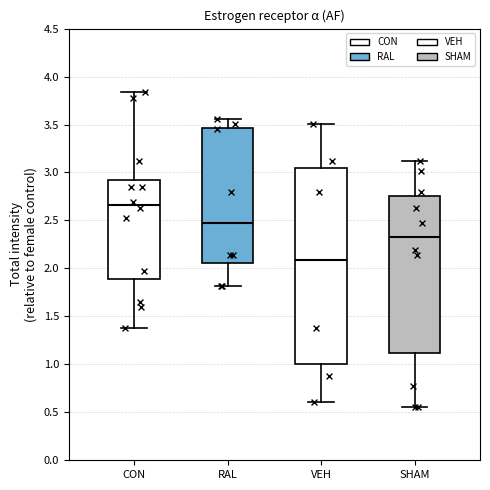

Which box has the lowest median line?

VEH